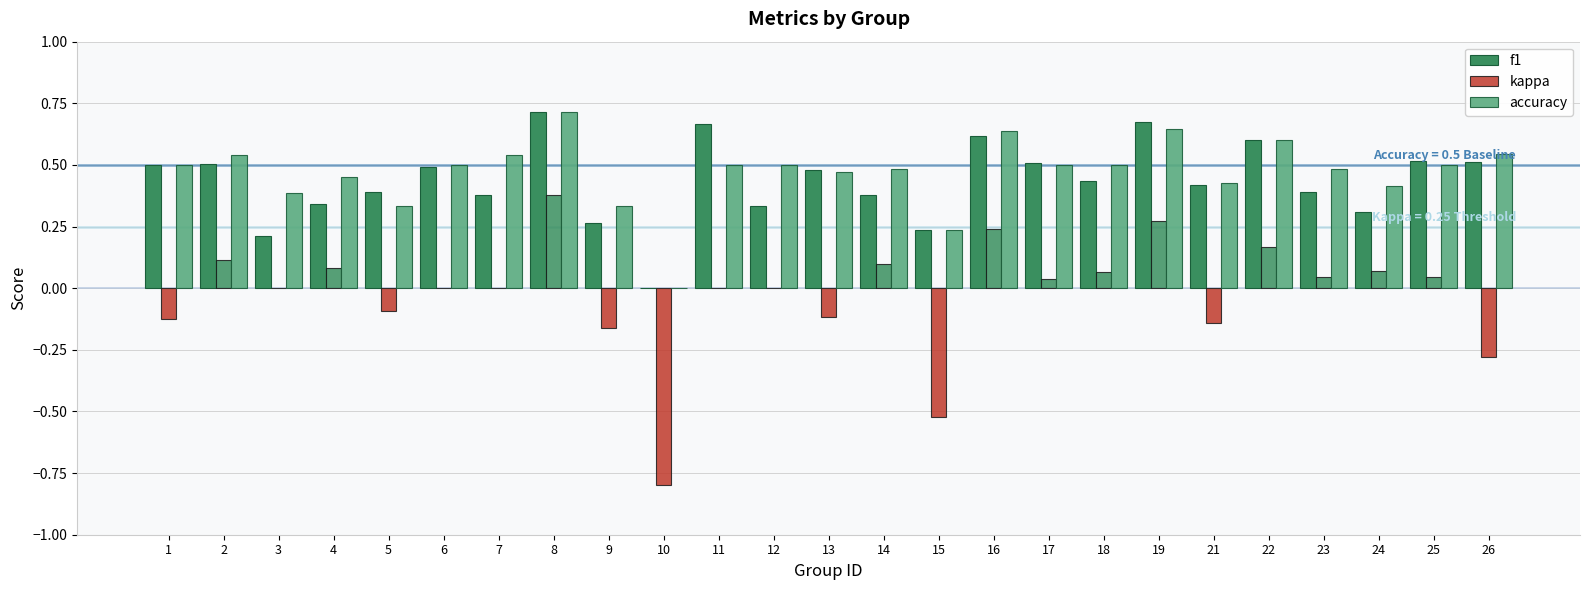

Reading left to right, extract all data points from this chart.

f1: 1=0.5	2=0.5	3=0.2	4=0.3	5=0.4	6=0.5	7=0.4	8=0.7	9=0.3	10=0.0	11=0.7	12=0.3	13=0.5	14=0.4	15=0.2	16=0.6	17=0.5	18=0.4	19=0.7	21=0.4	22=0.6	23=0.4	24=0.3	25=0.5	26=0.5
kappa: 1=-0.1	2=0.1	3=0.0	4=0.1	5=-0.1	6=0.0	7=0.0	8=0.4	9=-0.2	10=-0.8	11=0.0	12=0.0	13=-0.1	14=0.1	15=-0.5	16=0.2	17=0.0	18=0.1	19=0.3	21=-0.1	22=0.2	23=0.0	24=0.1	25=0.0	26=-0.3
accuracy: 1=0.5	2=0.5	3=0.4	4=0.5	5=0.3	6=0.5	7=0.5	8=0.7	9=0.3	10=0.0	11=0.5	12=0.5	13=0.5	14=0.5	15=0.2	16=0.6	17=0.5	18=0.5	19=0.6	21=0.4	22=0.6	23=0.5	24=0.4	25=0.5	26=0.5